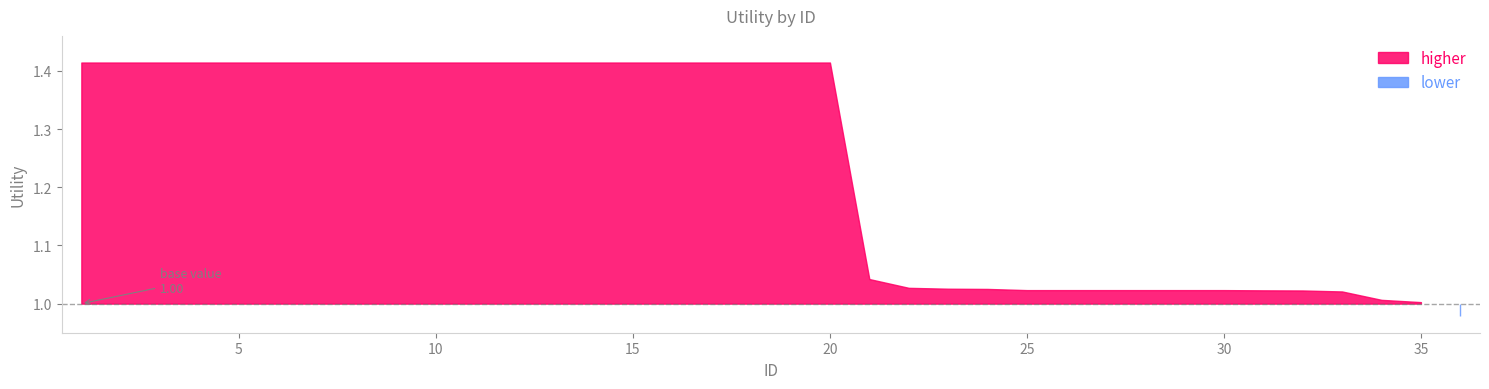

How many data points are less than 1?

1